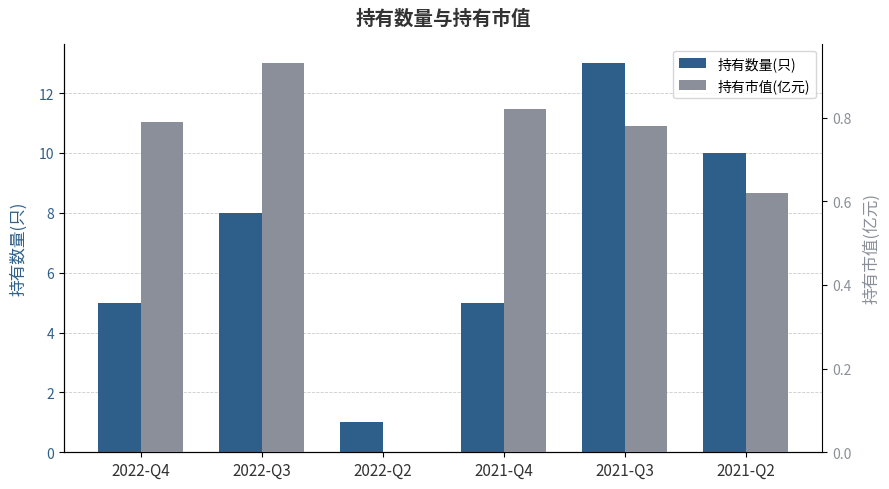

True or false: 持有数量(只) has a value of 7.0 at 2021-Q2.

False